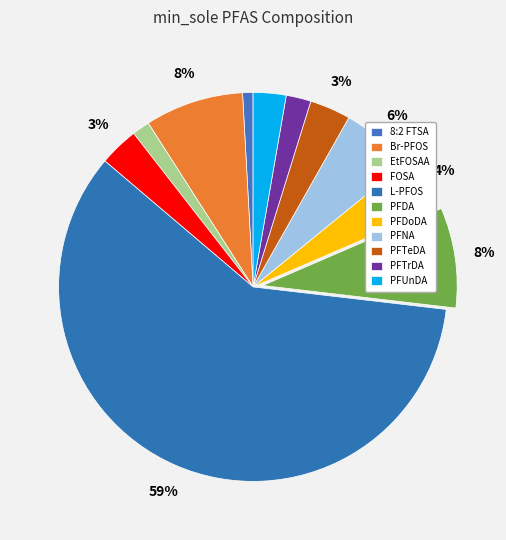

The PFUnDA slice represents 15% of the pie. True or false?

False